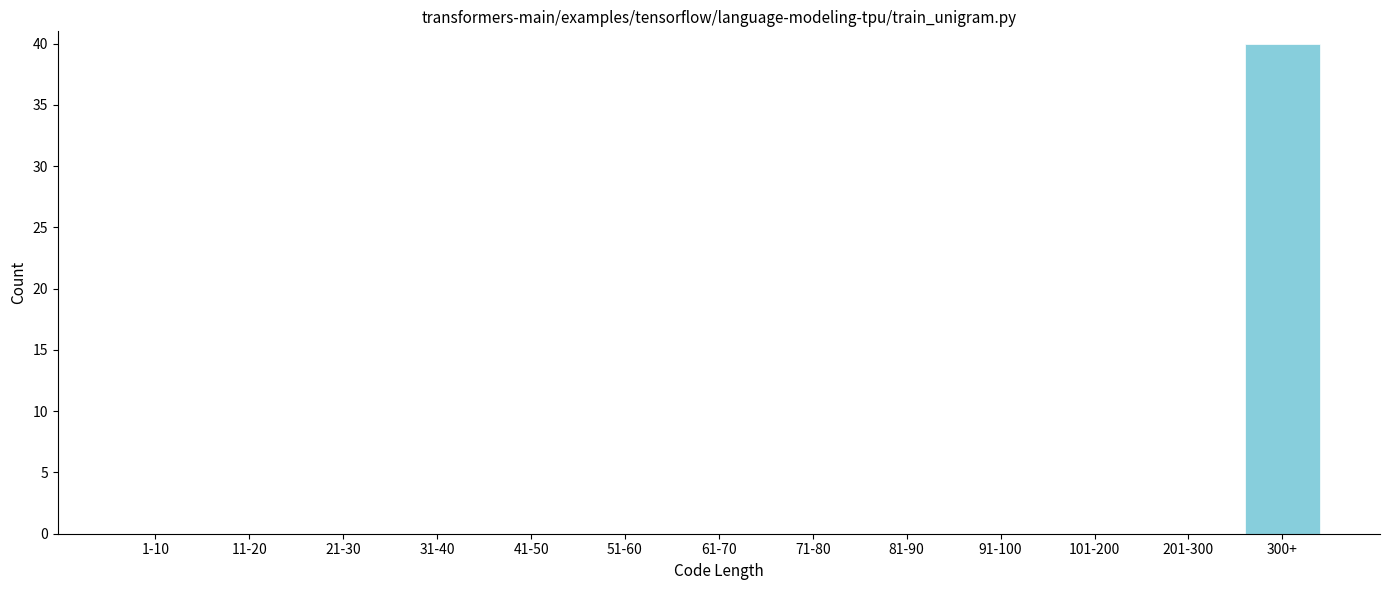

Reading right to left, list all the values displayed in this chart.

300+=40	201-300=0	101-200=0	91-100=0	81-90=0	71-80=0	61-70=0	51-60=0	41-50=0	31-40=0	21-30=0	11-20=0	1-10=0